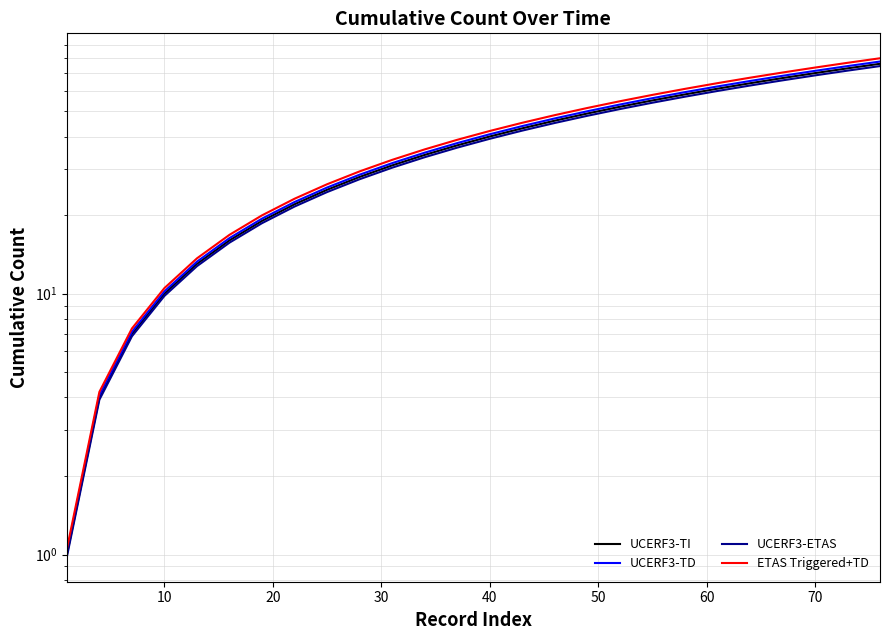

How many data points does each series have?

26